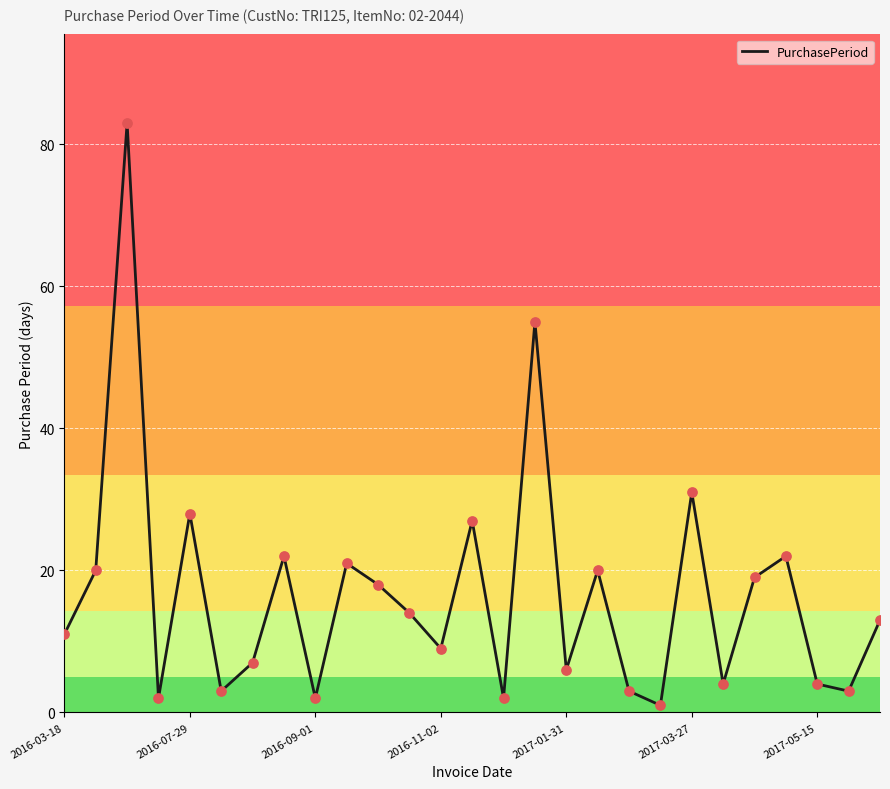

What is the maximum value shown in the chart?

83